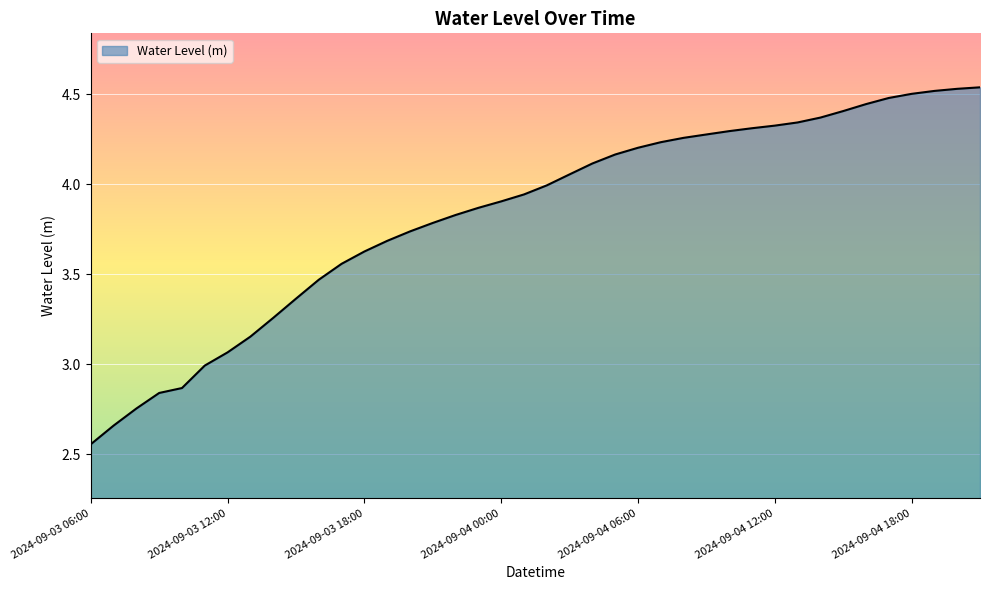

What is the difference between the maximum and minimum values?

2.0